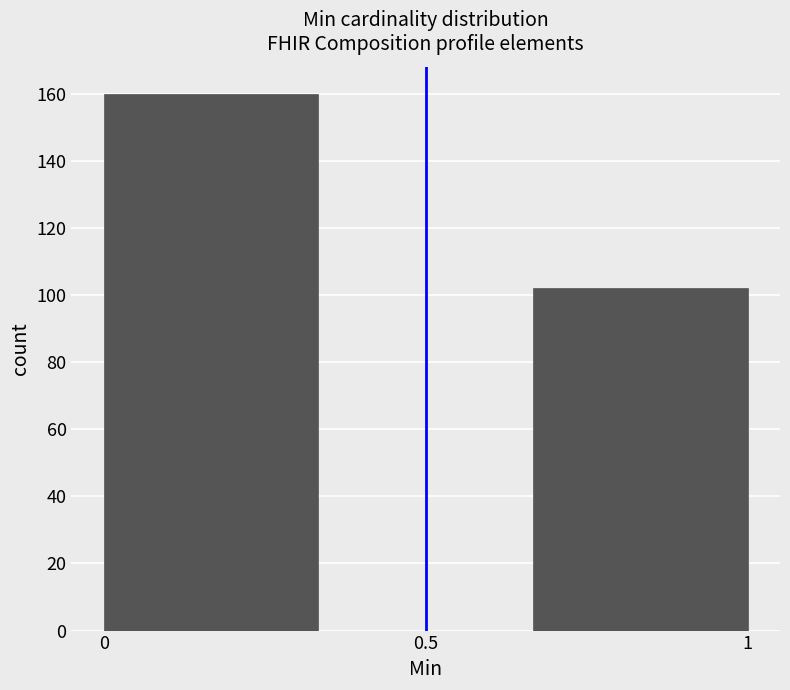

Reading left to right, list every bar in this chart as the range it spans on the x-axis followed by its height. Neither the bar edges nor the heights are printed on the chart, so give them approximately, as read against the axes.

0.00 to 0.35: 160
0.35 to 0.65: 0
0.65 to 1.00: 102